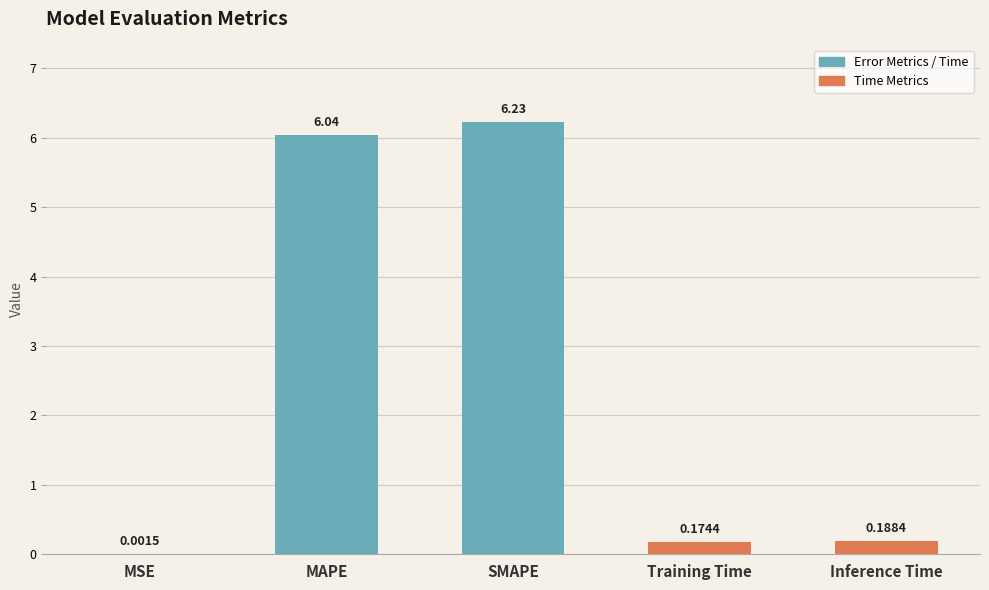

What is the sum of all values?

12.6